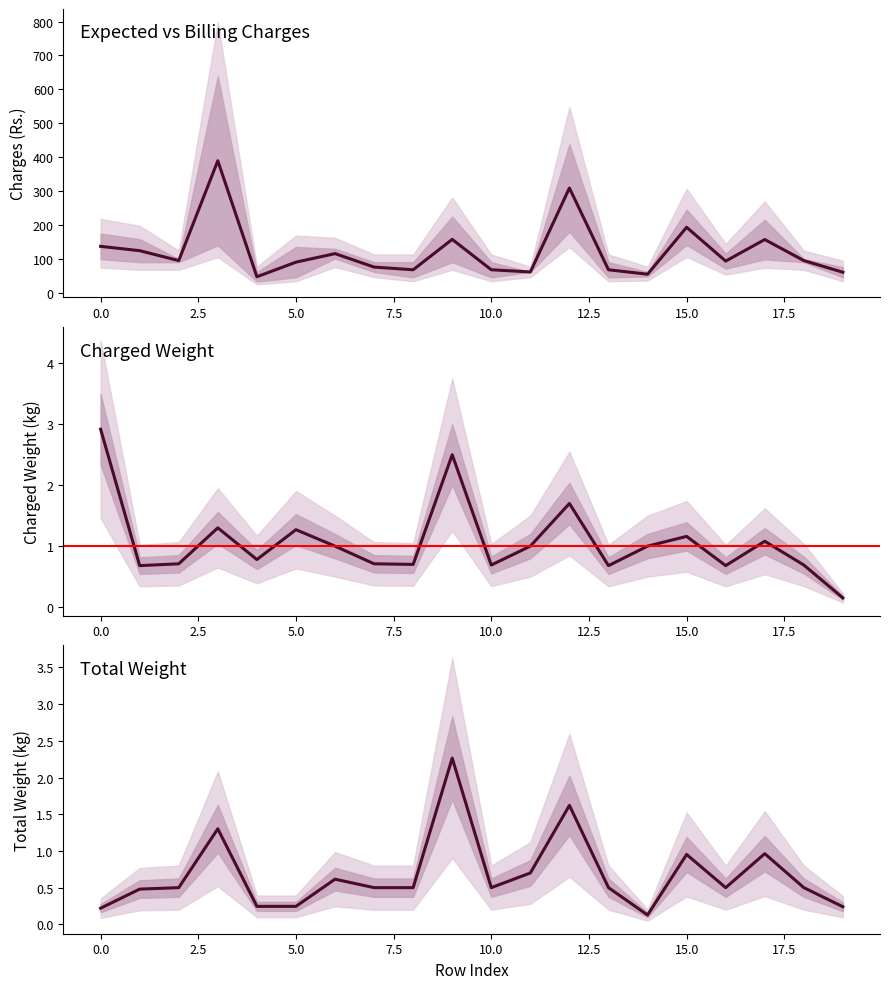

What is the average value of the Total_Weight_by_X(kg) series?

0.7